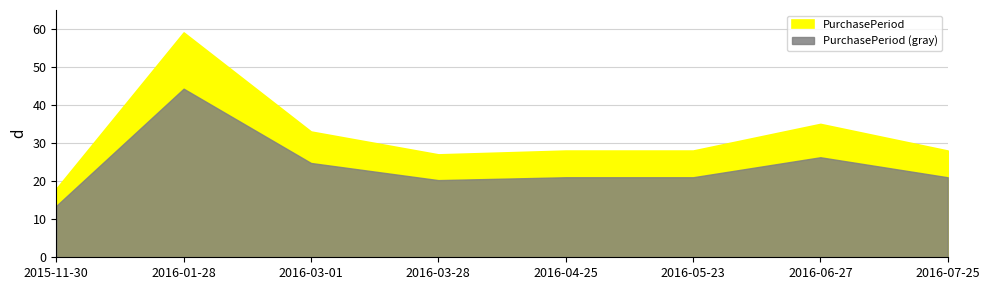

What is the average value?

32